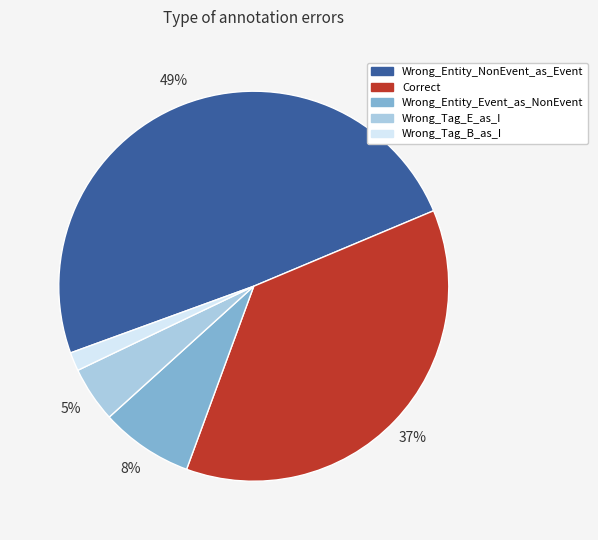

Count the number of slices in the pie.

5